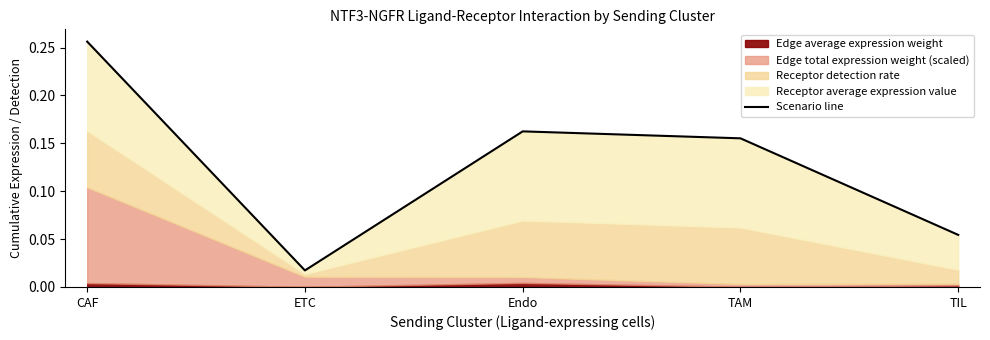

True or false: there are more than 2 points higher than both neighbors.

False